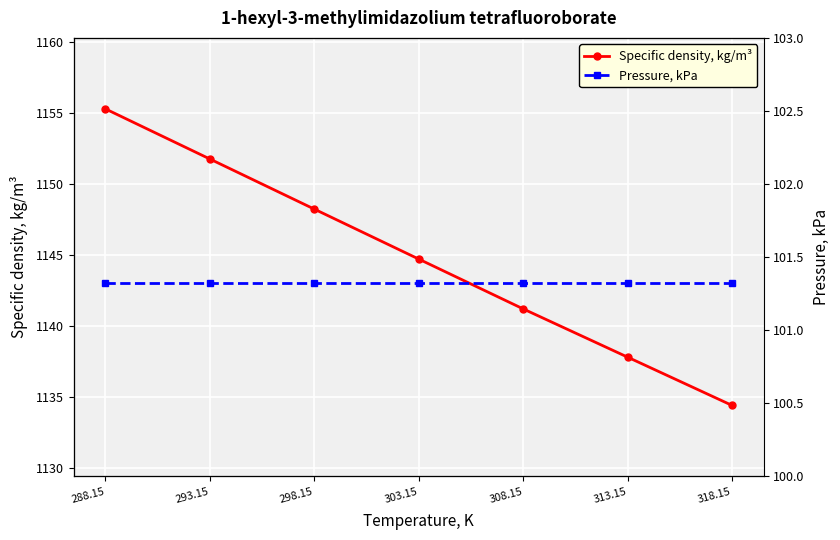

What is the average value of the Pressure, kPa series?

101.3